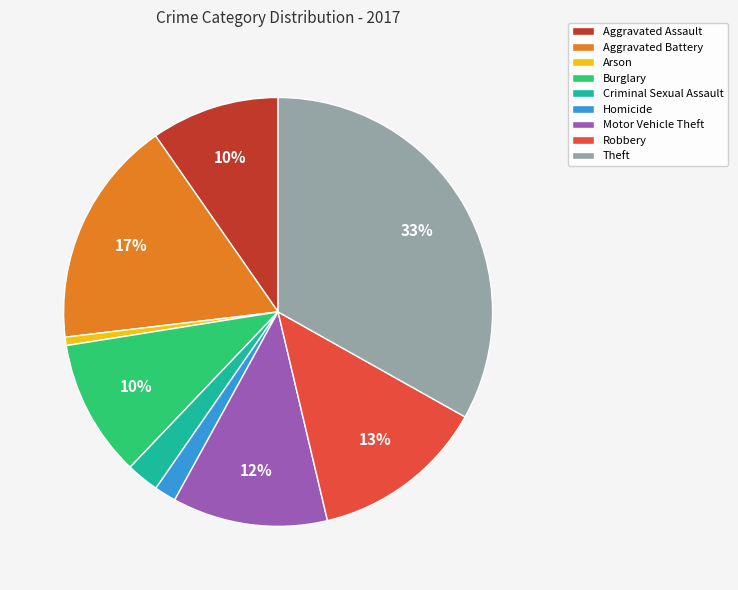

Which slice is the largest?

Theft